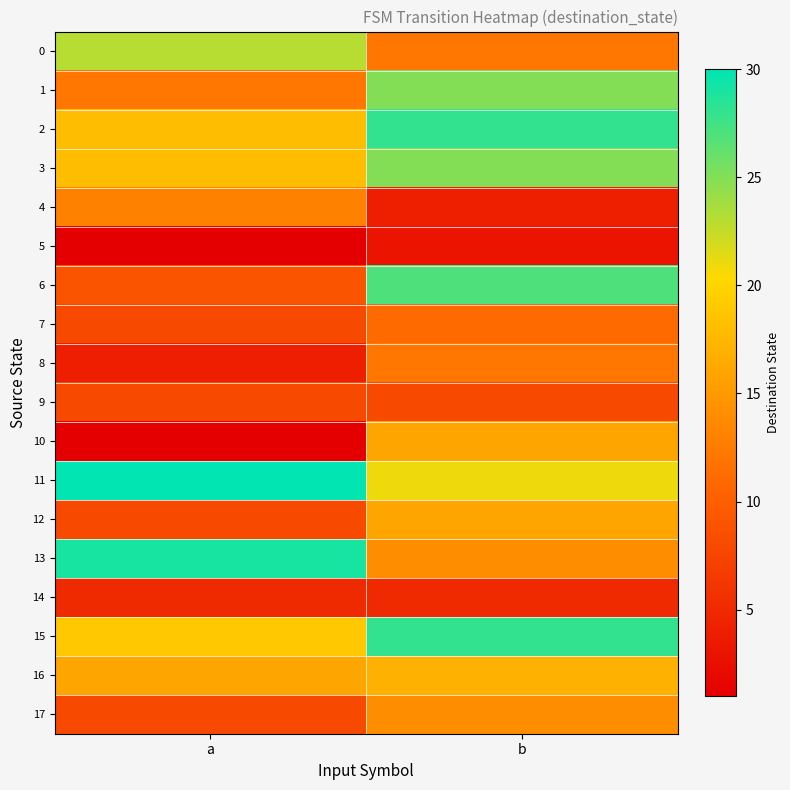

Reading left to right, list all the values displayed in this chart.

0: a=23	b=12
1: a=12	b=25
2: a=18	b=28
3: a=18	b=25
4: a=13	b=4
5: a=1	b=3
6: a=9	b=27
7: a=8	b=11
8: a=4	b=12
9: a=8	b=8
10: a=1	b=16
11: a=30	b=21
12: a=8	b=16
13: a=29	b=14
14: a=5	b=5
15: a=19	b=28
16: a=16	b=17
17: a=8	b=14